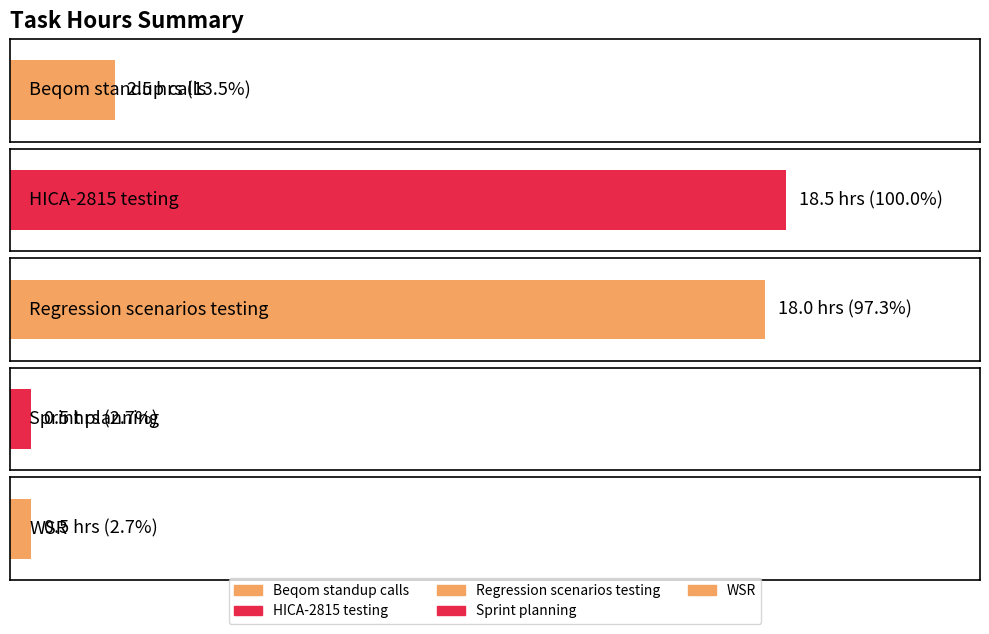

What is the difference between the maximum and minimum values?

18.0